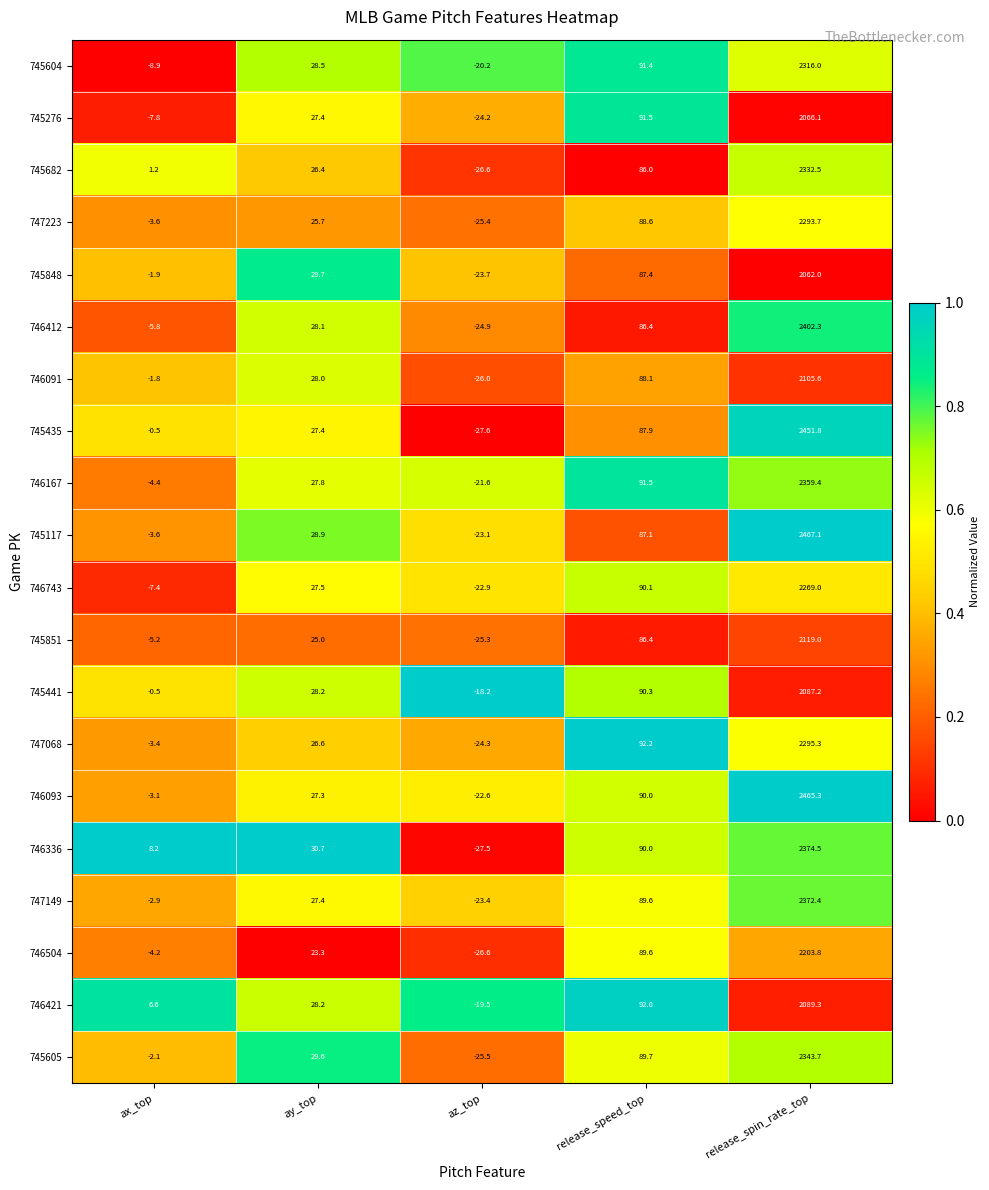

What is the maximum value for 747223?

2293.7